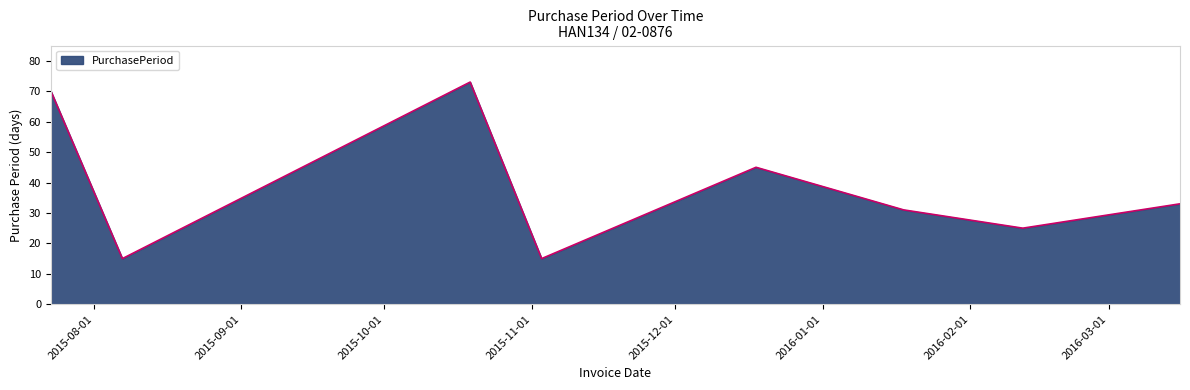

What is the minimum value shown in the chart?

15